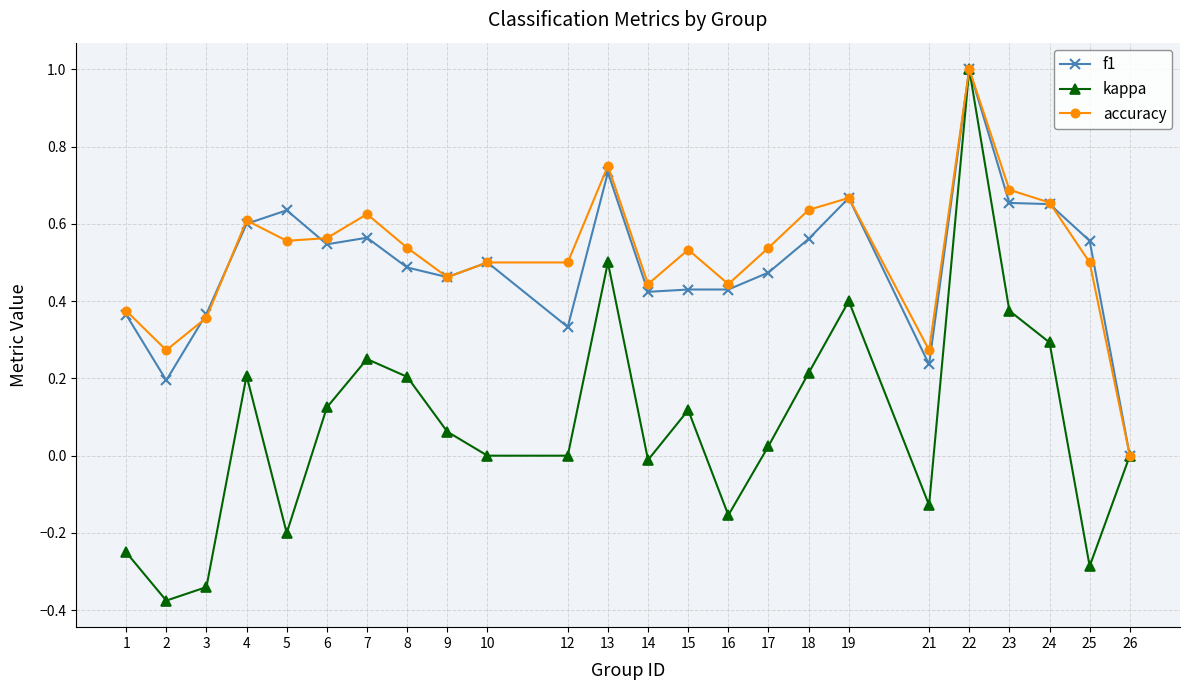

Which series has the widest spread of values?

kappa